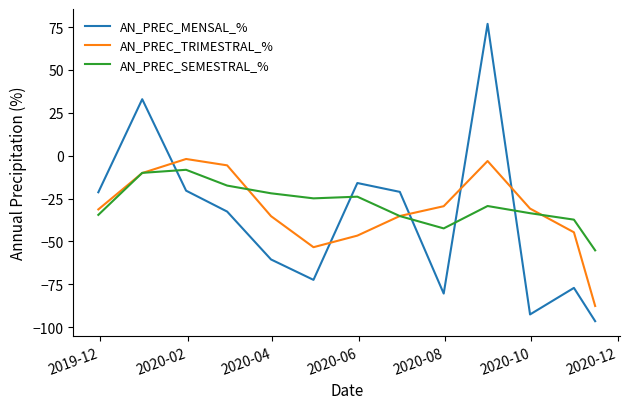

What are all the series names shown in the legend?

AN_PREC_MENSAL_%, AN_PREC_TRIMESTRAL_%, AN_PREC_SEMESTRAL_%